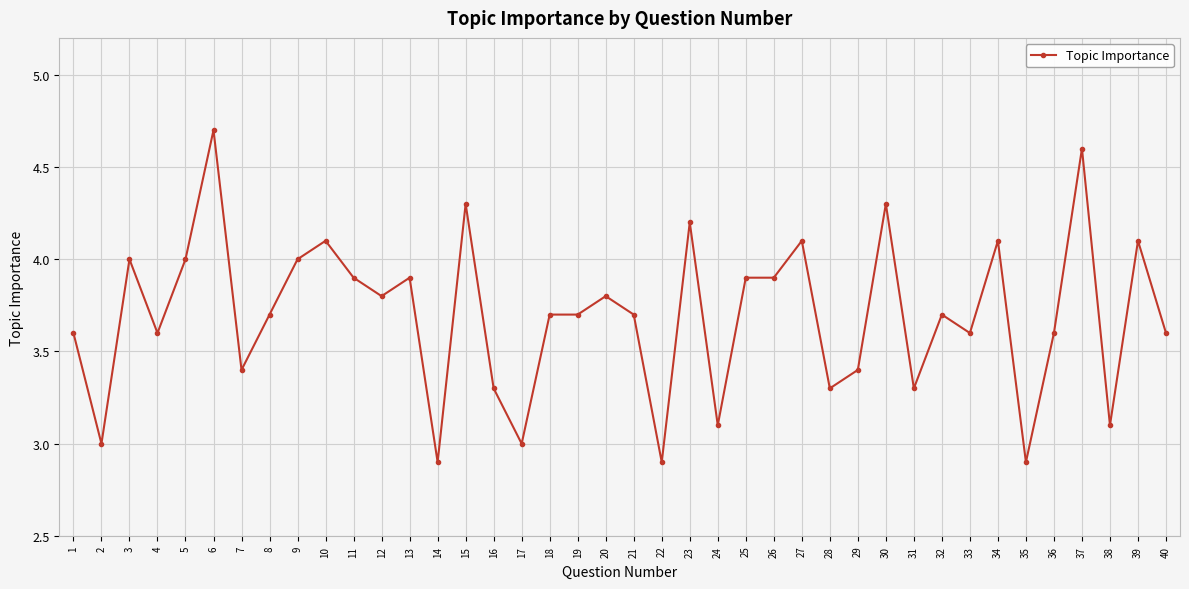

What is the maximum value shown in the chart?

4.7